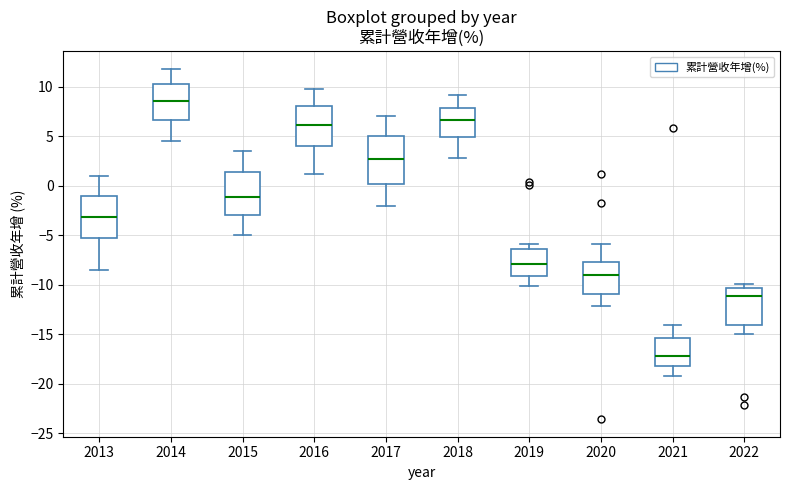

Reading left to right, transcribe this box plot: for each box, give where its median line is, the range the box spans, and where its two whiskers end, as read against the y-axis. The values are not printed on the chart, so give them approximately, as read against the axis.

2013: median -3.0, box -5.5 to -1.0, whiskers -8.5 to 1.0
2014: median 8.5, box 6.5 to 10.5, whiskers 4.5 to 12.0
2015: median -1.0, box -3.0 to 1.5, whiskers -5.0 to 3.5
2016: median 6.0, box 4.0 to 8.0, whiskers 1.0 to 10.0
2017: median 2.5, box 0.0 to 5.0, whiskers -2.0 to 7.0
2018: median 6.5, box 5.0 to 8.0, whiskers 3.0 to 9.0
2019: median -8.0, box -9.0 to -6.5, whiskers -10.0 to -6.0
2020: median -9.0, box -11.0 to -7.5, whiskers -12.0 to -6.0
2021: median -17.0, box -18.0 to -15.5, whiskers -19.0 to -14.0
2022: median -11.0, box -14.0 to -10.5, whiskers -15.0 to -10.0